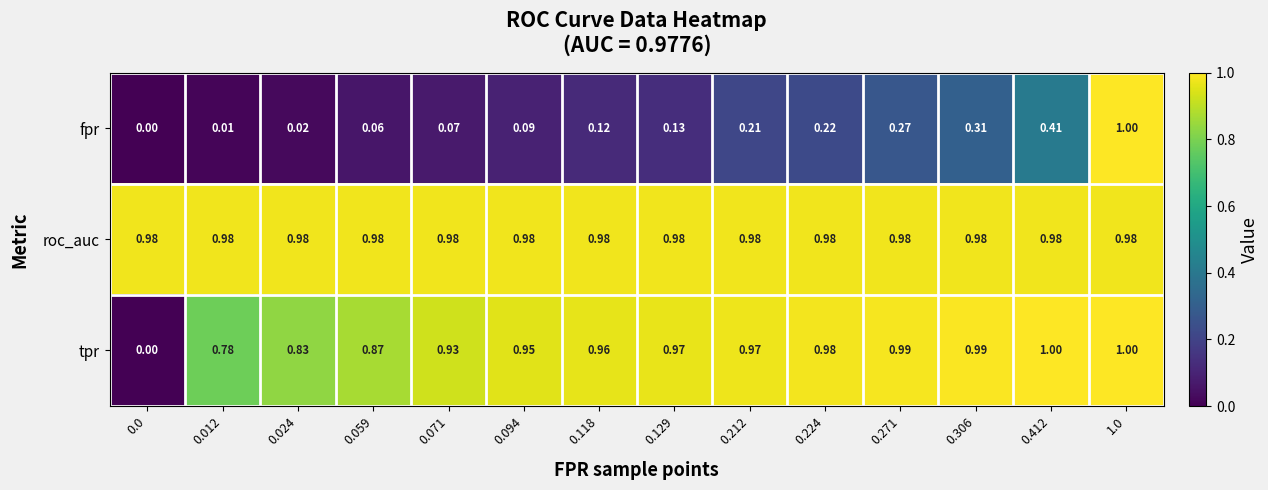

Between 0.224 and 1.0, which series saw the biggest shift?

fpr